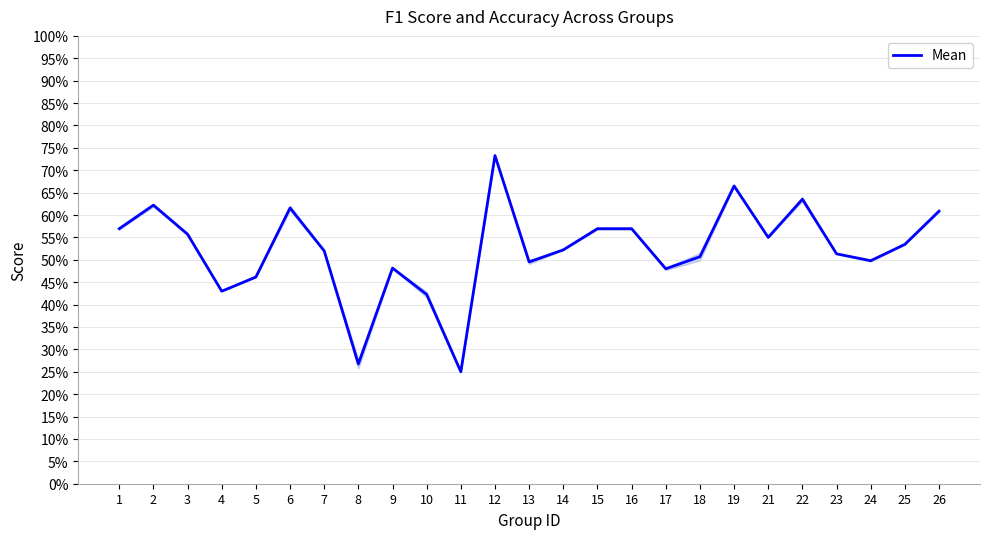

The chart shows a value of 0.5 at 14. True or false?

True